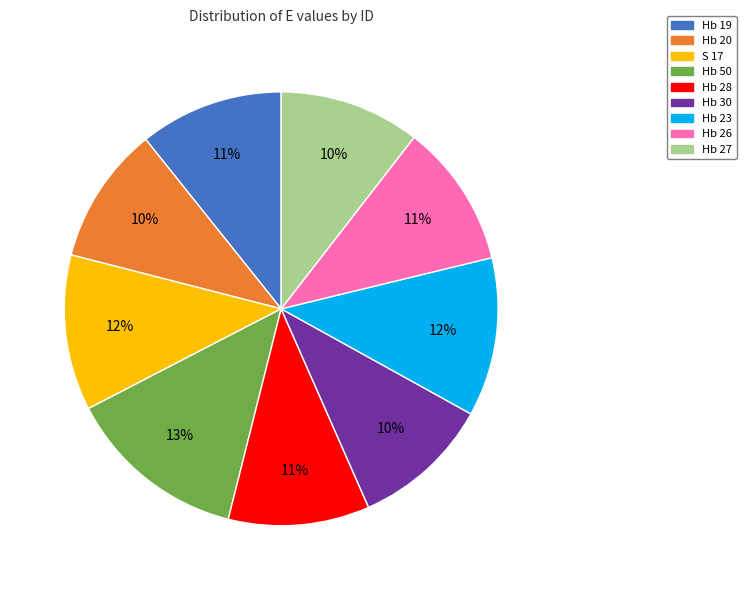

How many segments does this pie chart have?

9